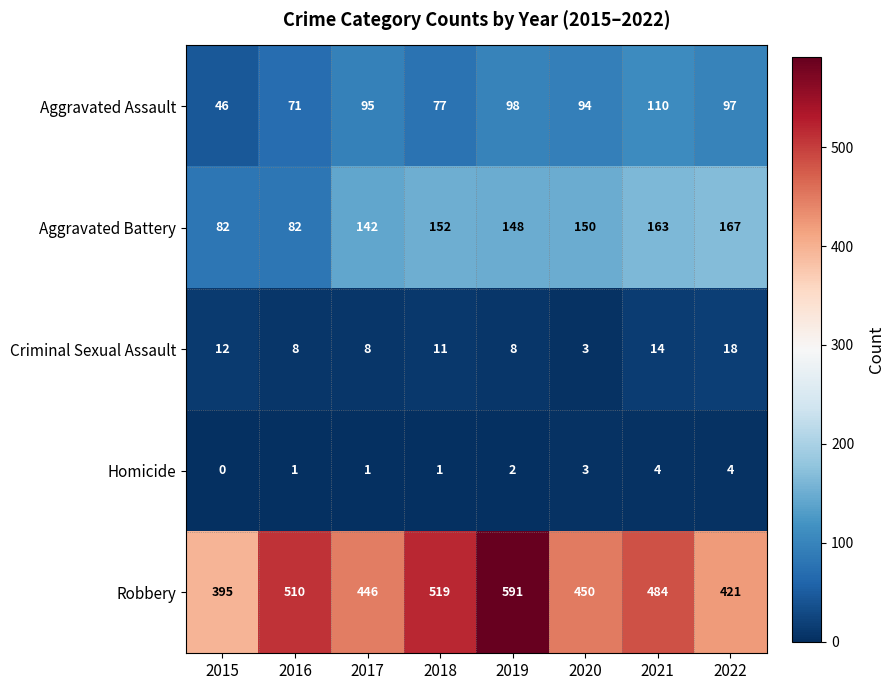

At how many categories does at least one series exceed 387?

8